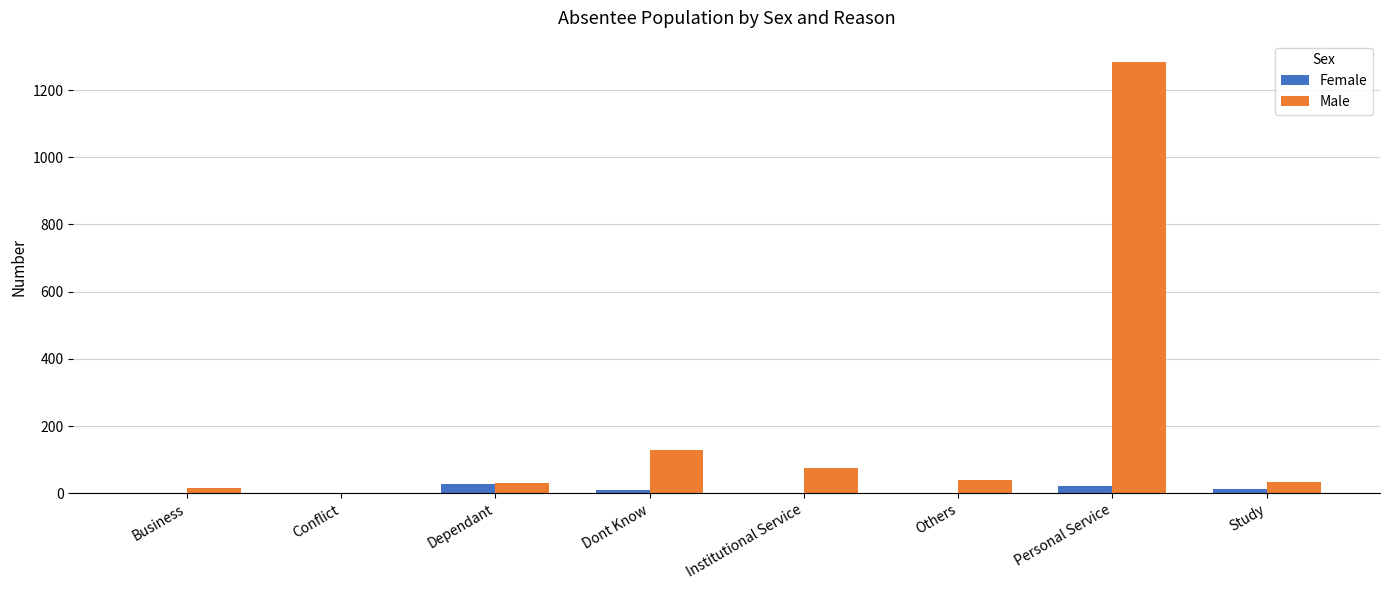

What is the spread (max minus min) of values at Others?

37